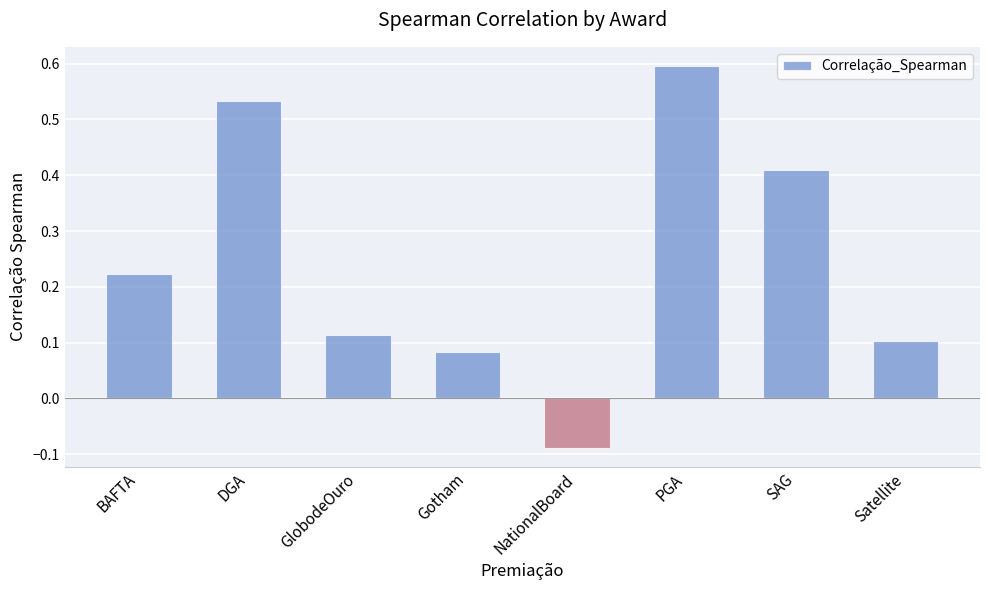

What is the label of the 2nd bar from the right?

SAG